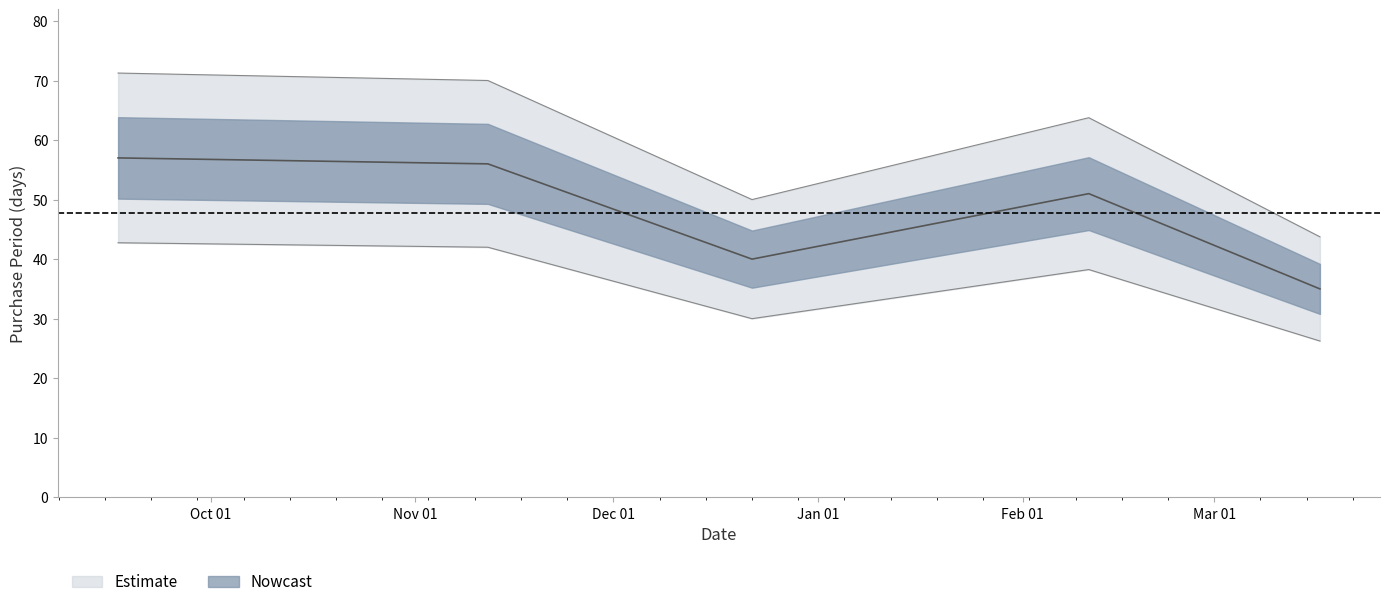

True or false: the data has more than 0 interior local peaks.

True